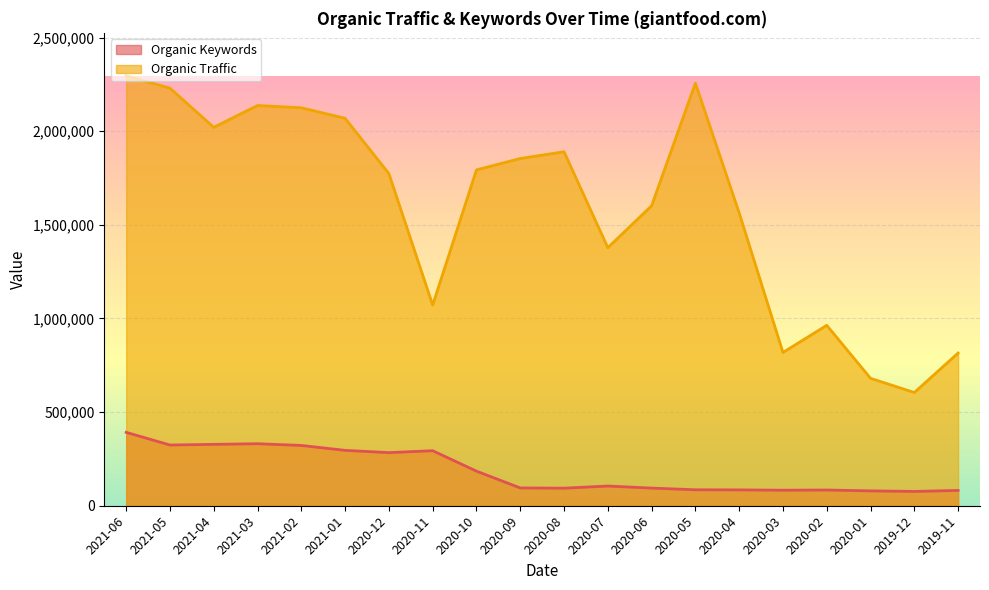

Where is Organic Traffic nearest to the value 1450311?

2020-07